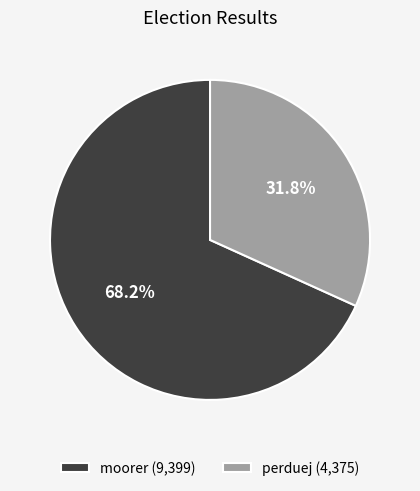

To the nearest percent, what is the average slice percentage?

50%